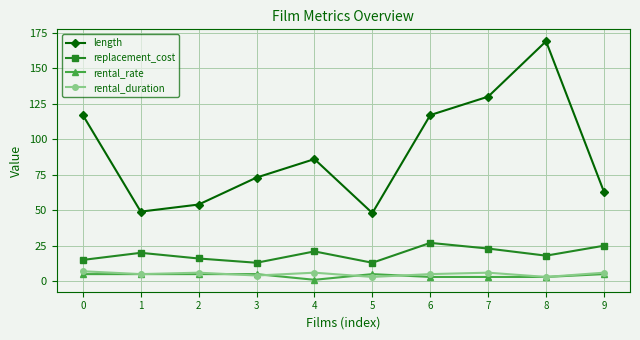

True or false: replacement_cost and rental_duration cross at least once.

False